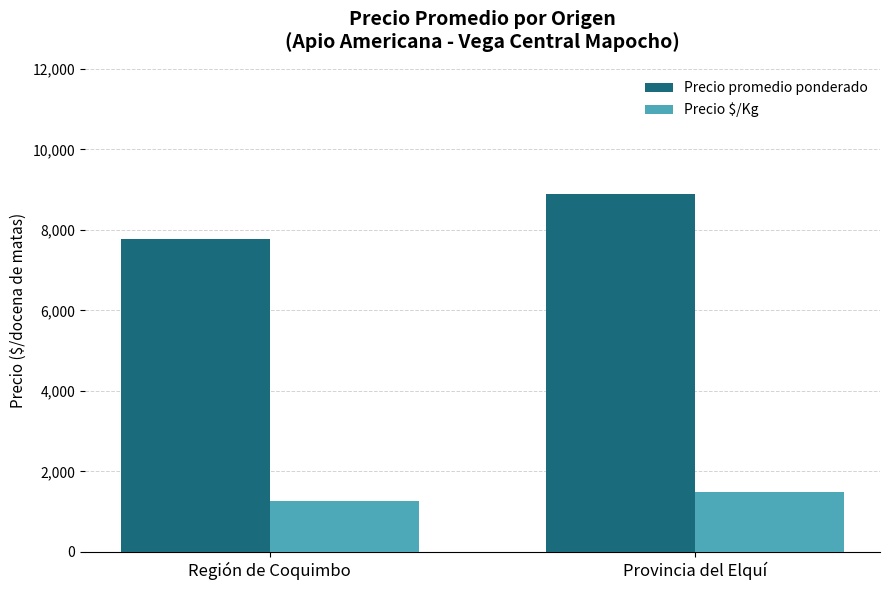

Which series has the largest range (max minus min)?

Precio promedio ponderado